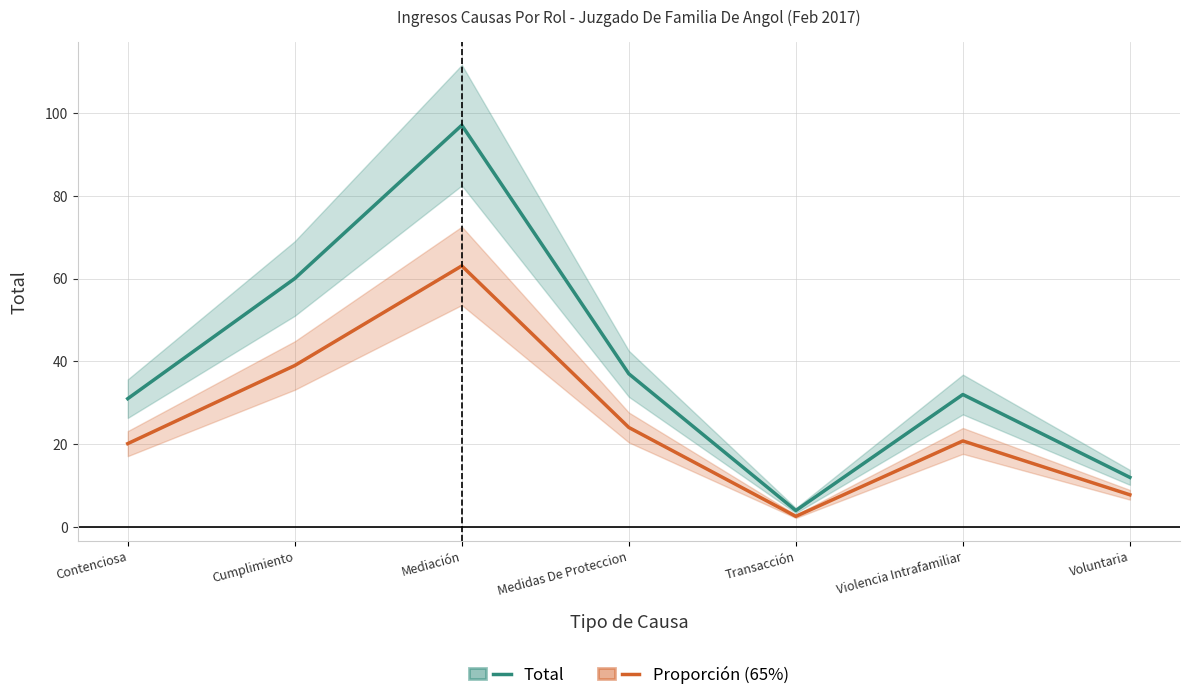

Reading right to left, extract all data points from this chart.

Total: 12.0	32.0	4.0	37.0	97.0	60.0	31.0
Proporción (65%): 7.8	20.8	2.6	24.1	63.1	39.0	20.2